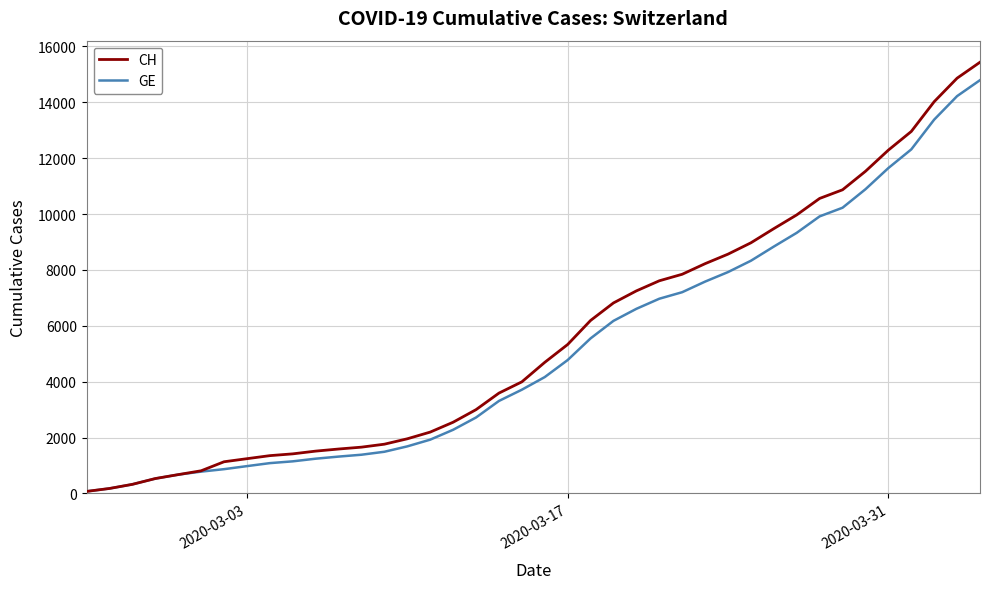

How many categories are shown in the chart?

40